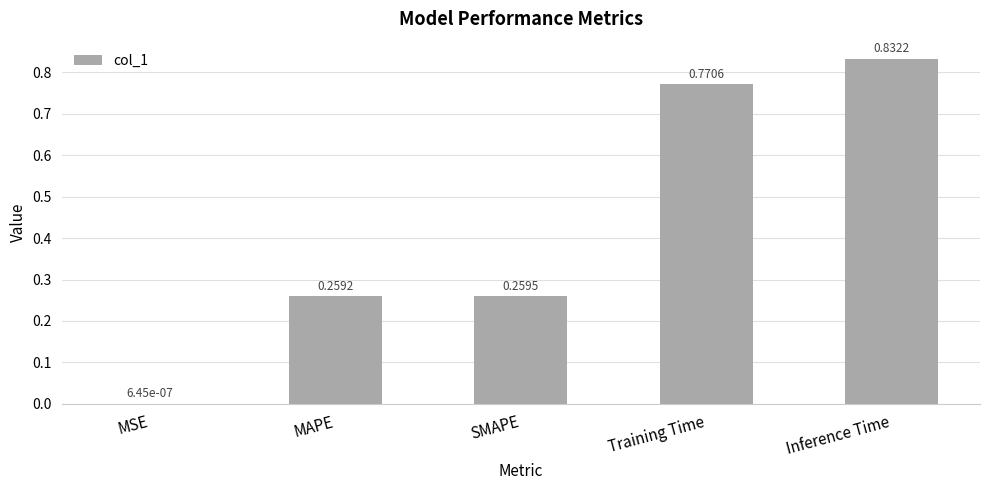

Between SMAPE and MSE, which is larger?

SMAPE